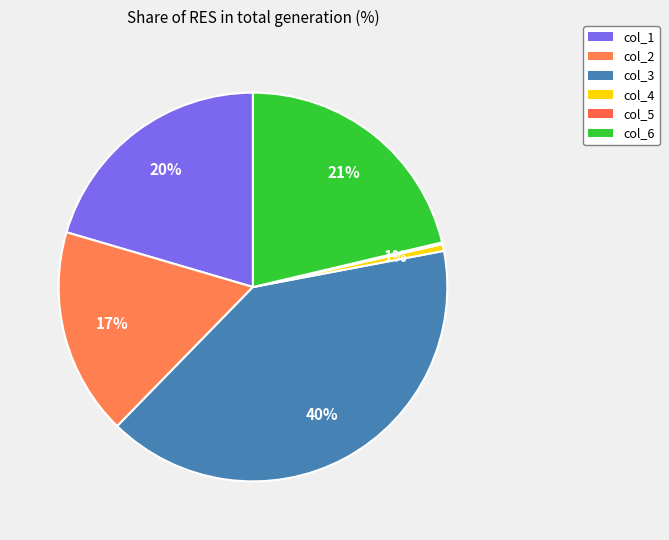

Combined, do col_6 and col_3 account for over 50%?

Yes